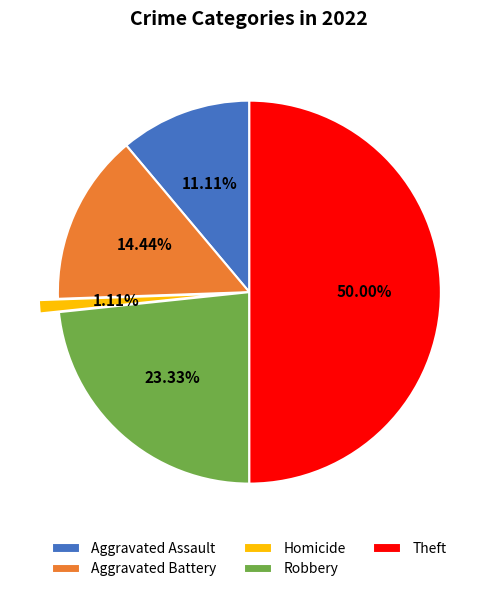

To the nearest percent, what is the difference between the largest and smallest slice percentages?

49%